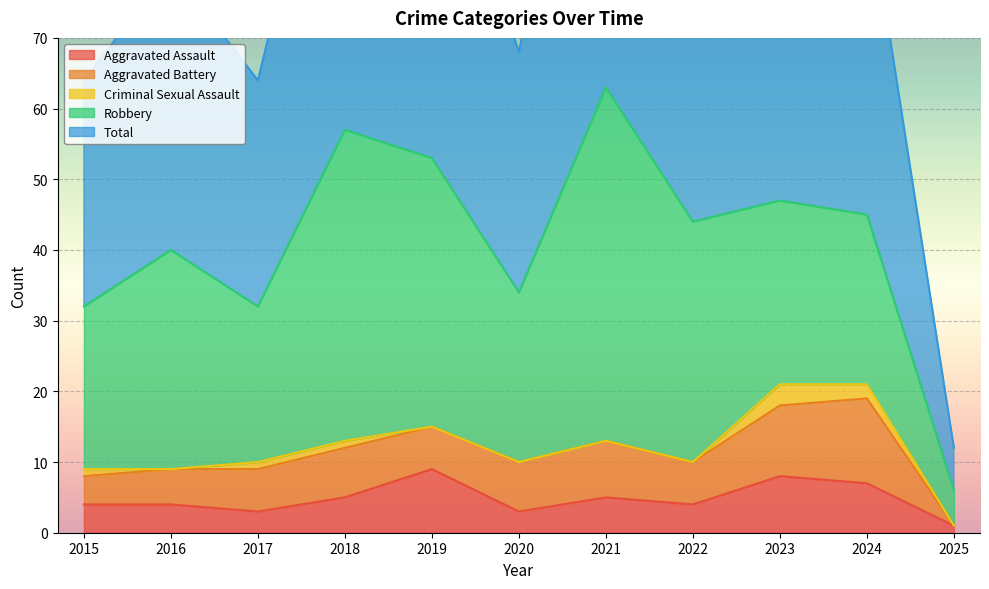

The value of Aggravated Battery at 2019 is 1. True or false?

False